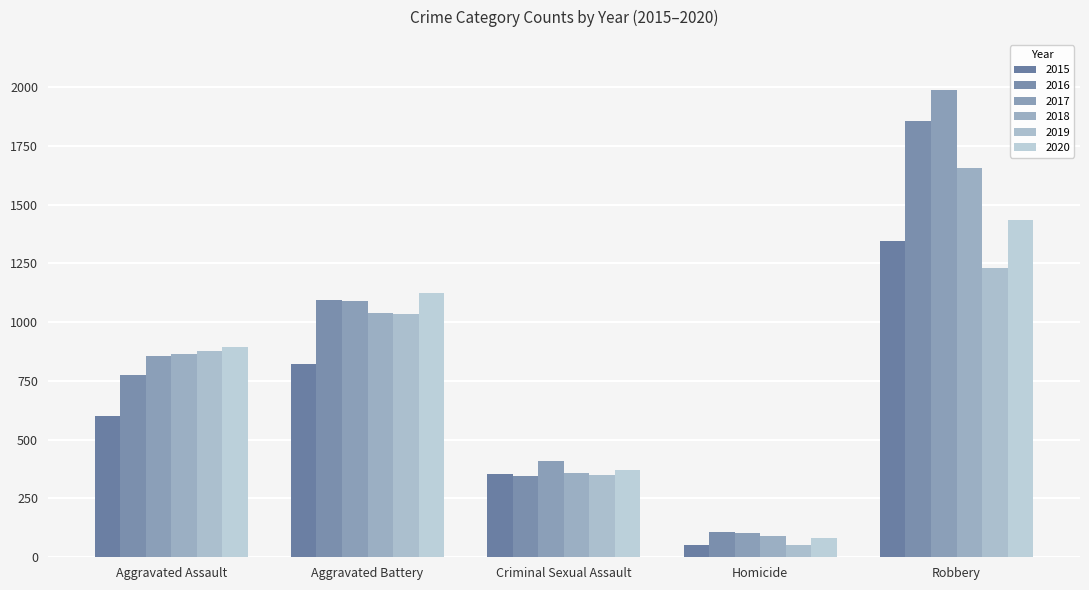

Rank the series at Homicide from highest to lowest value.

2016, 2017, 2018, 2020, 2015, 2019